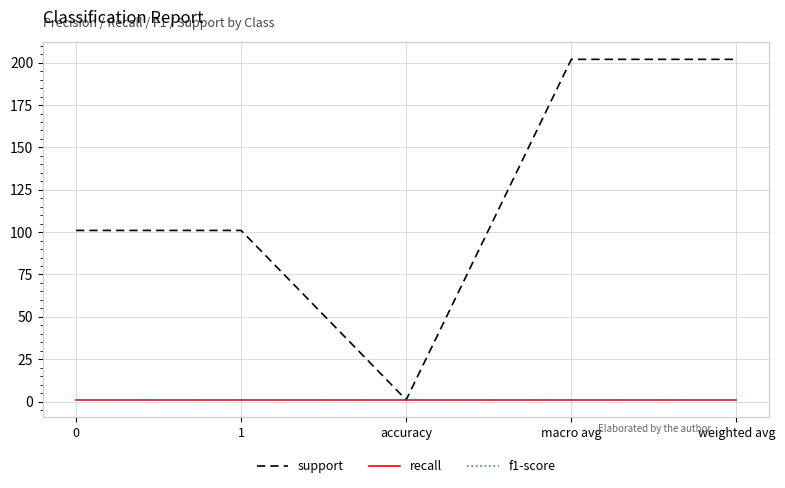

Does the chart display data point markers on the line(s)?

No